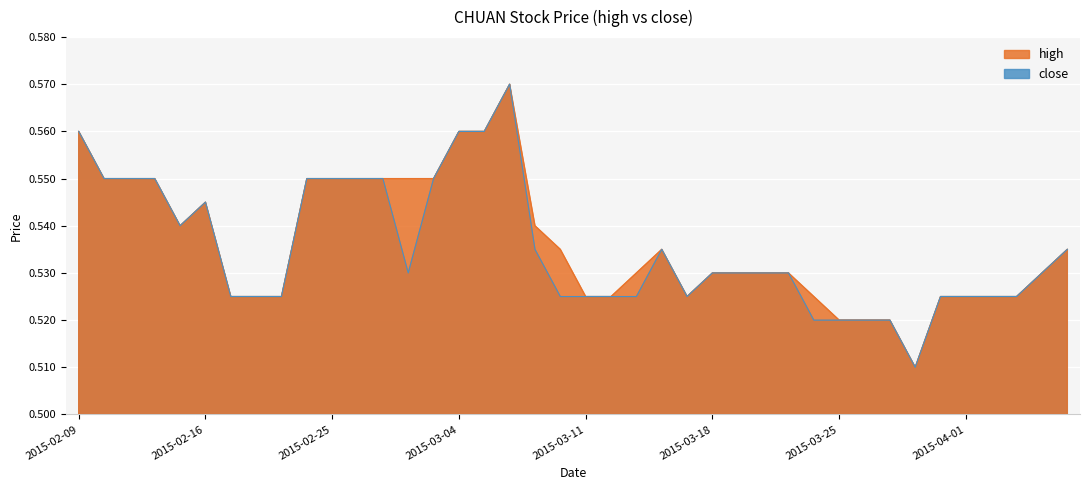

How many close values are between 0 and 1?

40